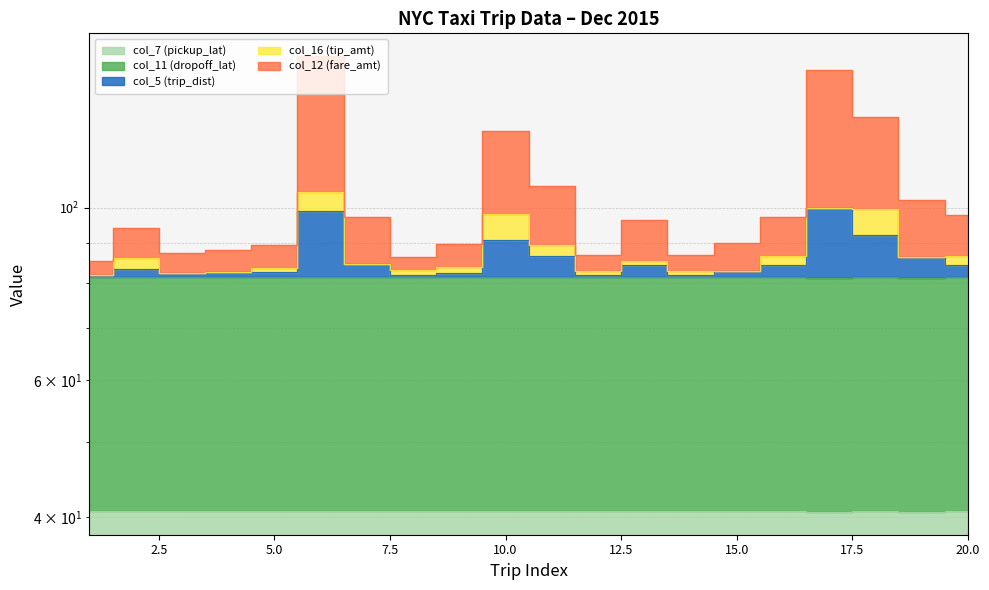

What is the sum of all col_7 (pickup_lat) values?

815.0